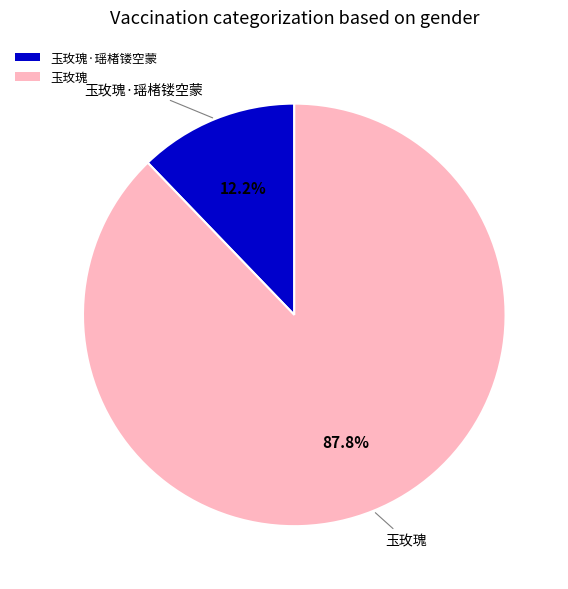

To the nearest percent, what percentage of the pie is 玉玫瑰·瑶楮镂空蒙?

12%